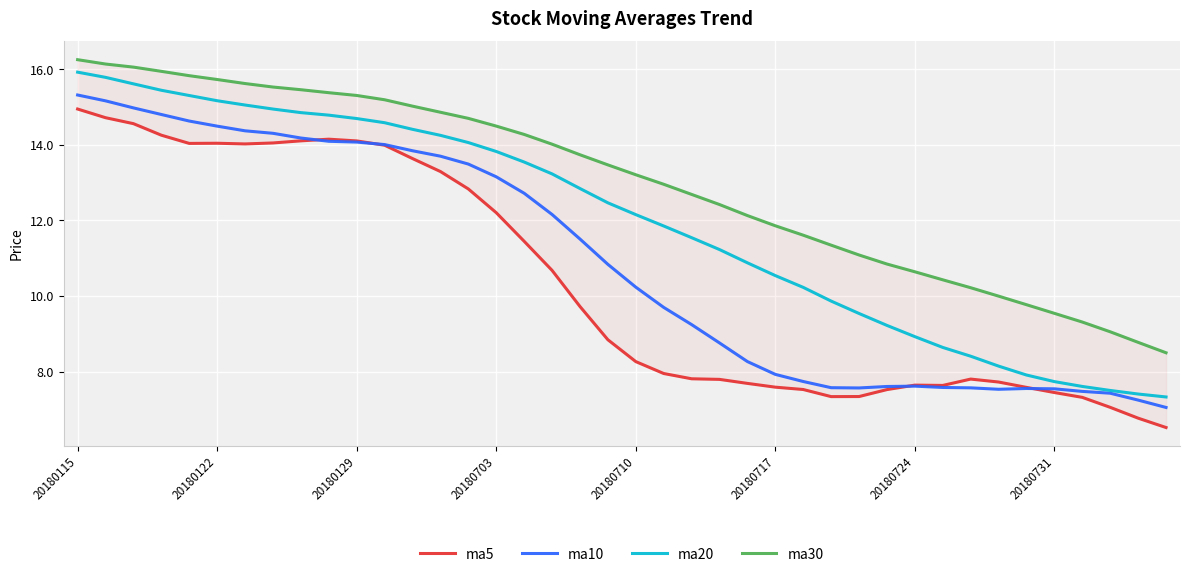

What is the total value across all series at 39?

29.4